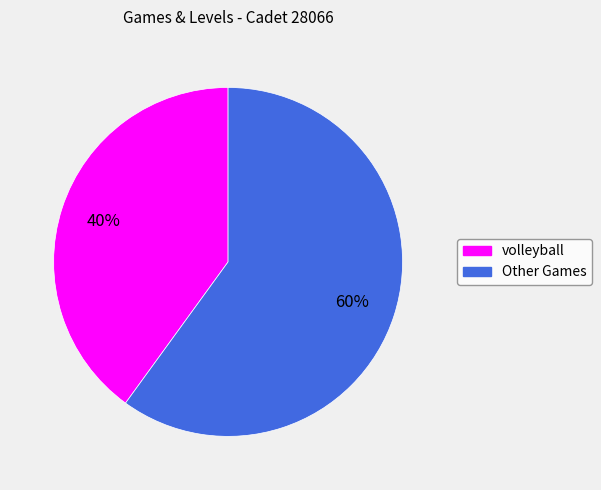

Which slice is the largest?

Other Games